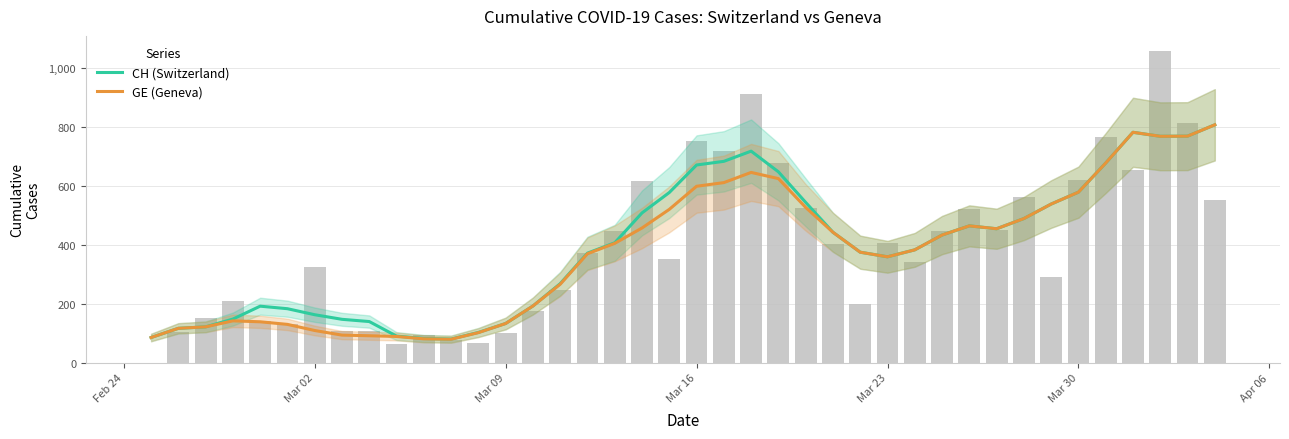

Are the bars grouped side by side (vs. stacked)?

Yes